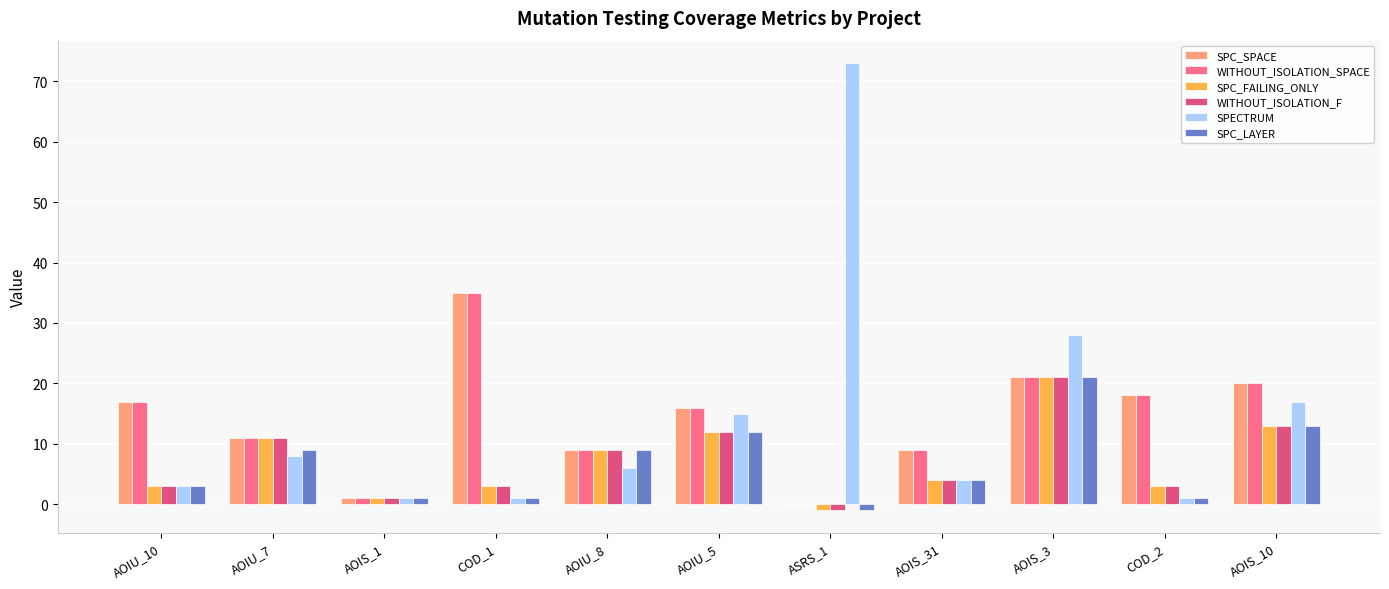

What is the spread (max minus min) of values at ASRS_1?

74